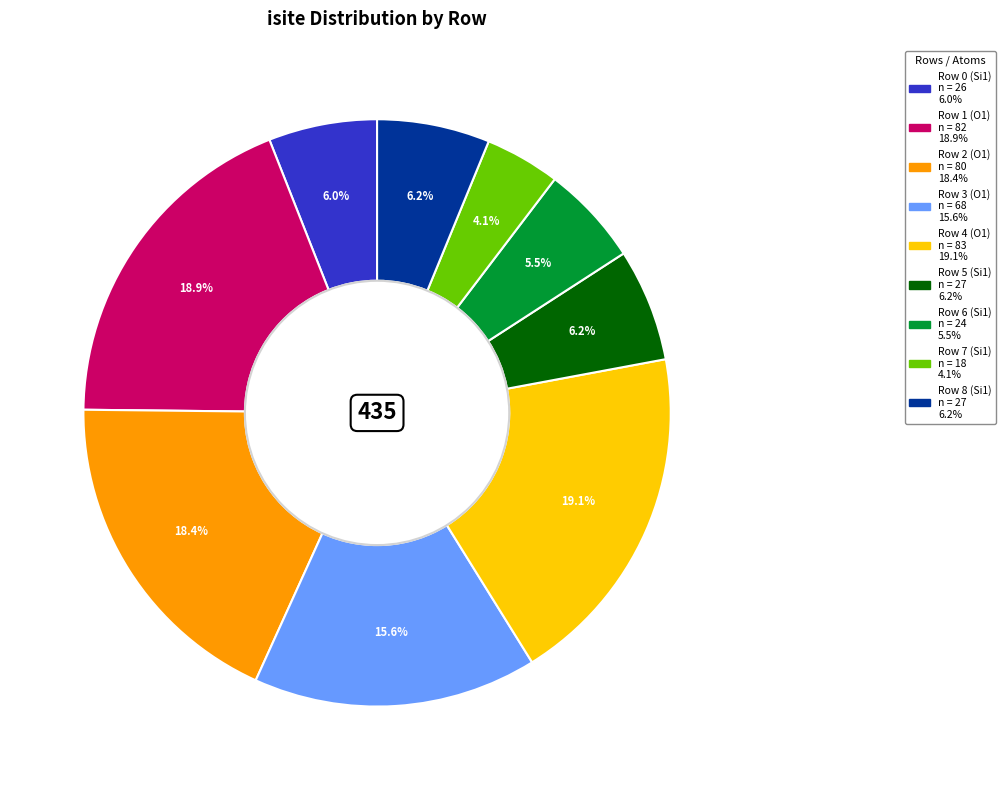

Count the number of slices in the pie.

9